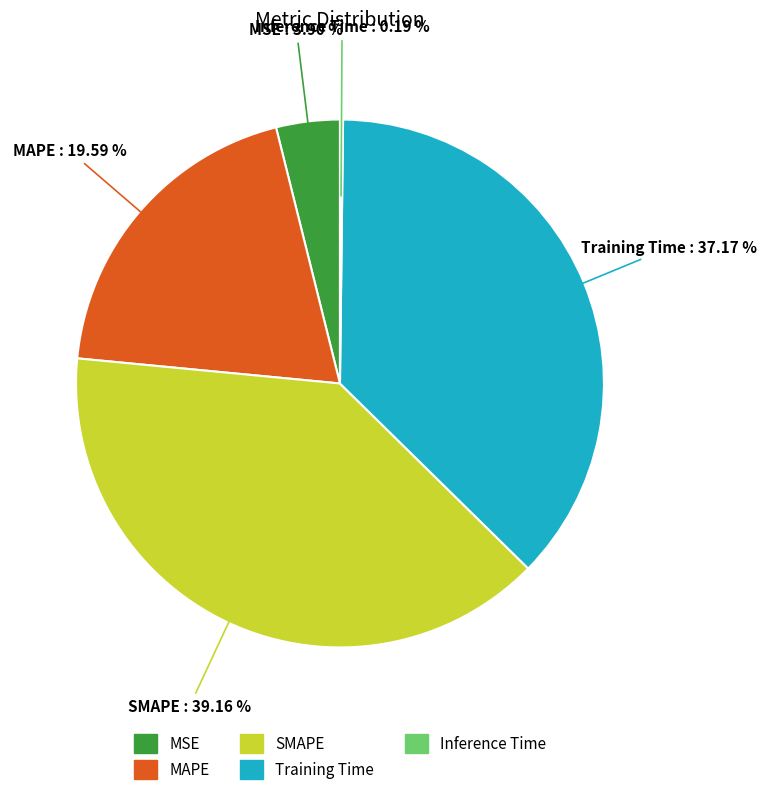

True or false: Training Time accounts for 37% of the total.

True